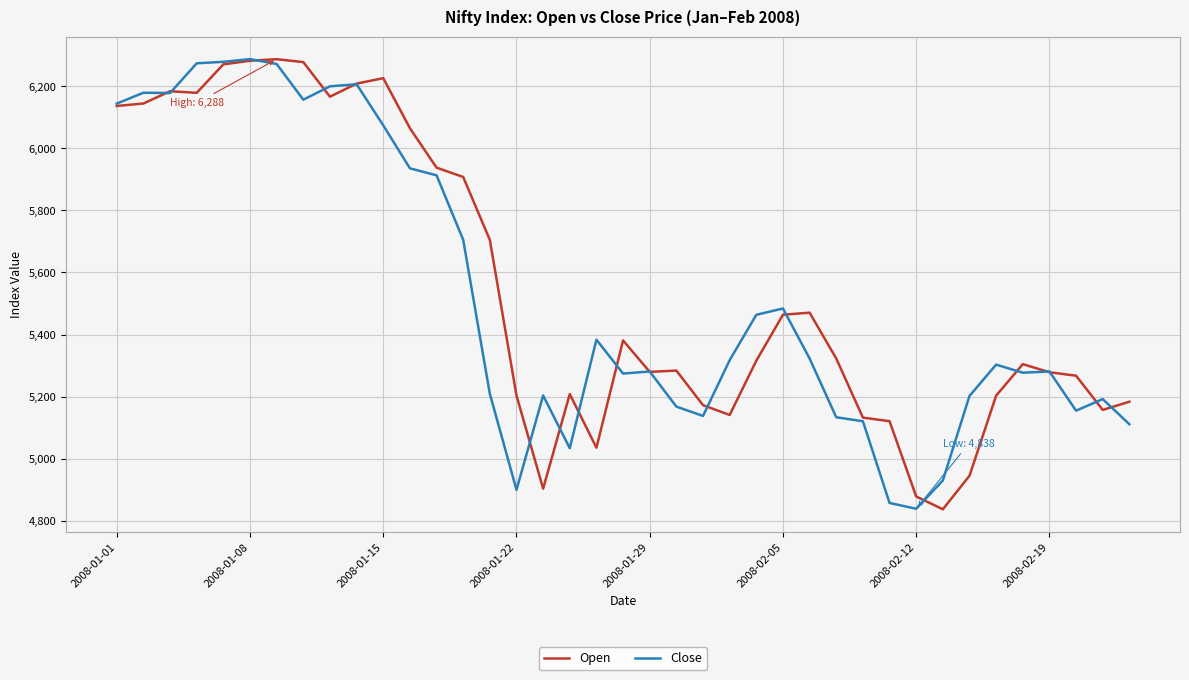

Count the number of categories in the chart.

39